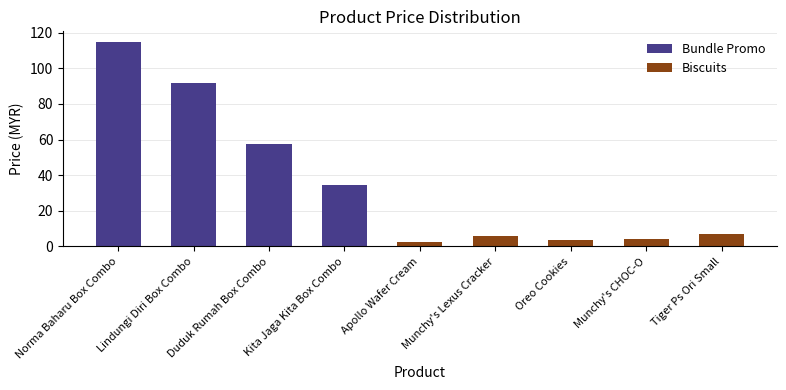

What is the minimum value shown in the chart?

2.5